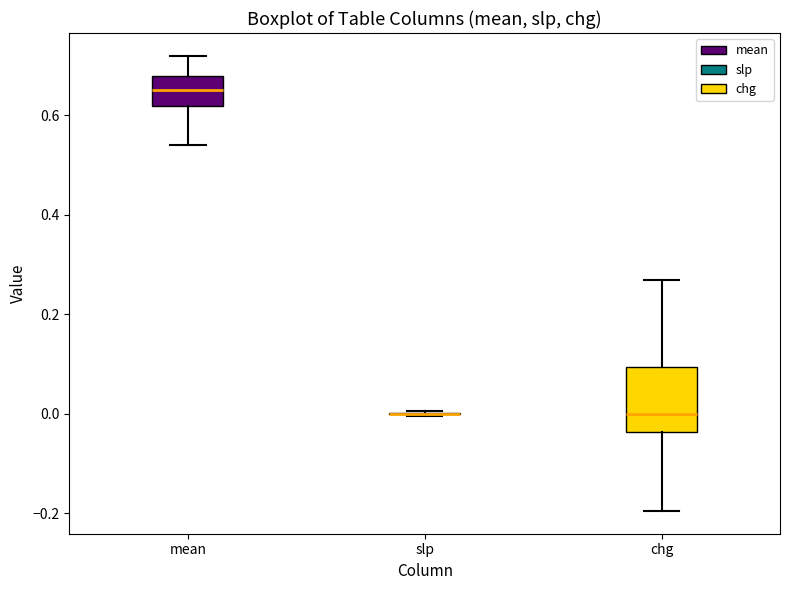

Which box is the tallest, from its lower edge to its upper edge?

chg